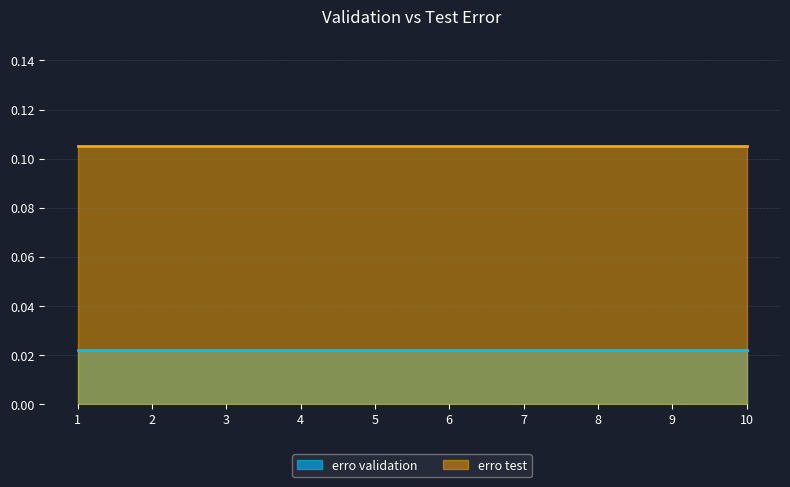

Which series changed the most between 2 and 6?

erro validation